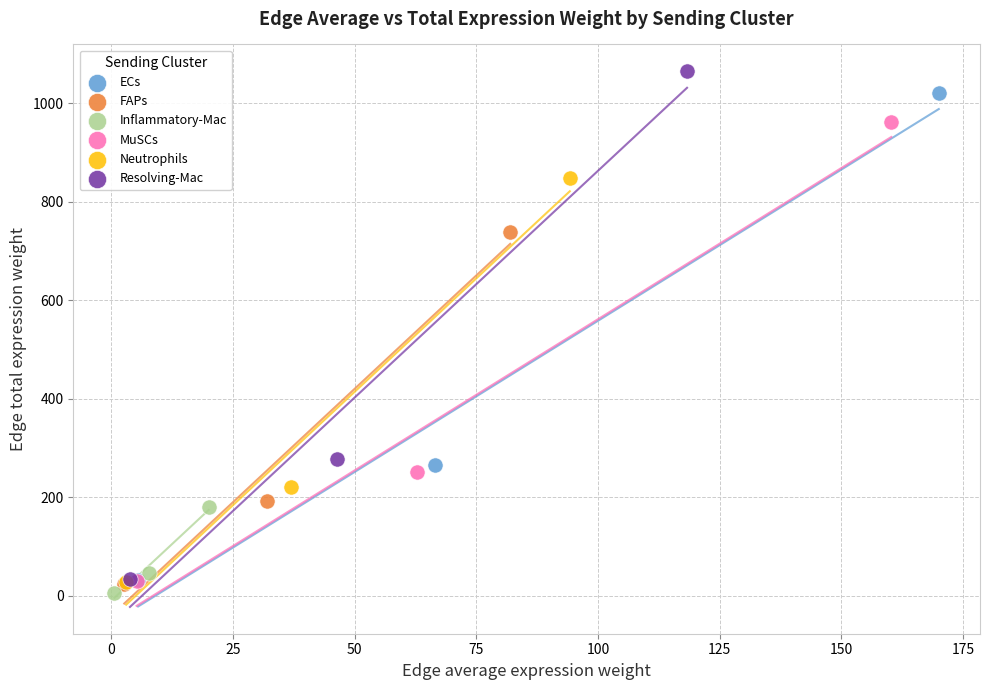

Which series contains the highest Y value?

Resolving-Mac